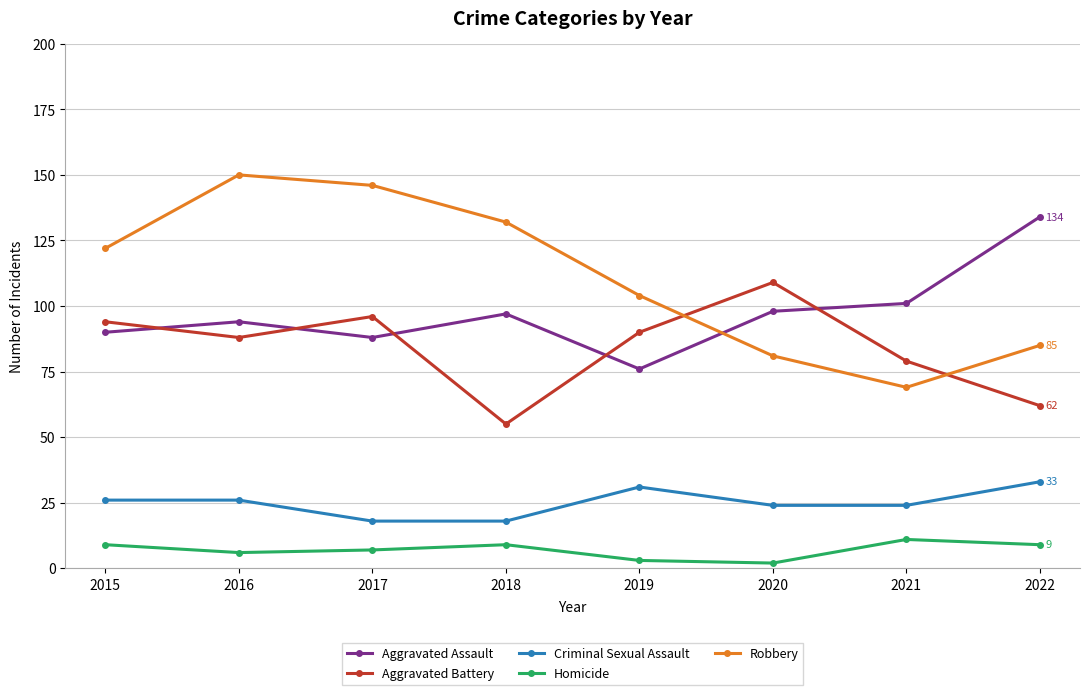

Between 2020 and 2021, which series saw the biggest shift?

Aggravated Battery